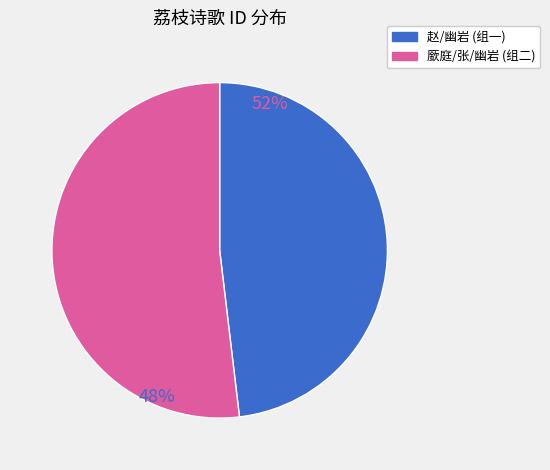

How many slices are in this pie chart?

2